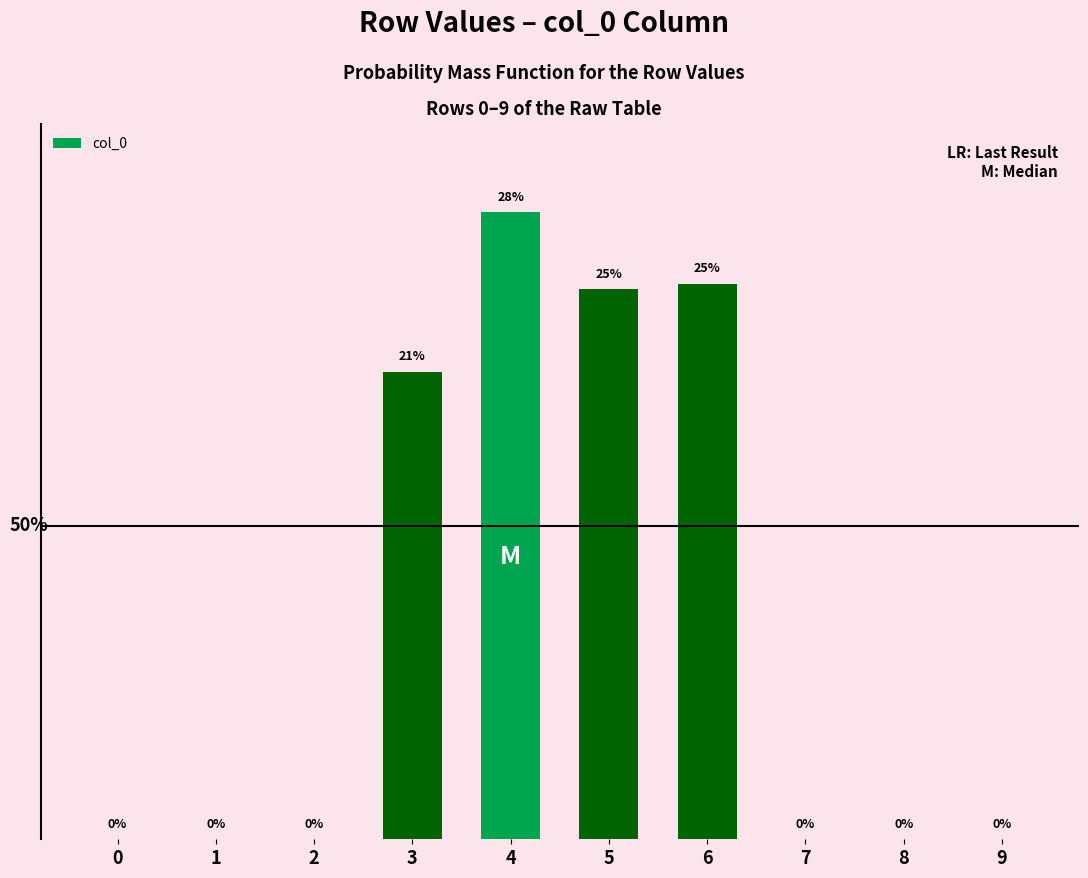

Reading left to right, what are all the values shown in this chart?

0=0	1=0	2=0	3=85	4=114	5=100	6=101	7=0	8=0	9=0